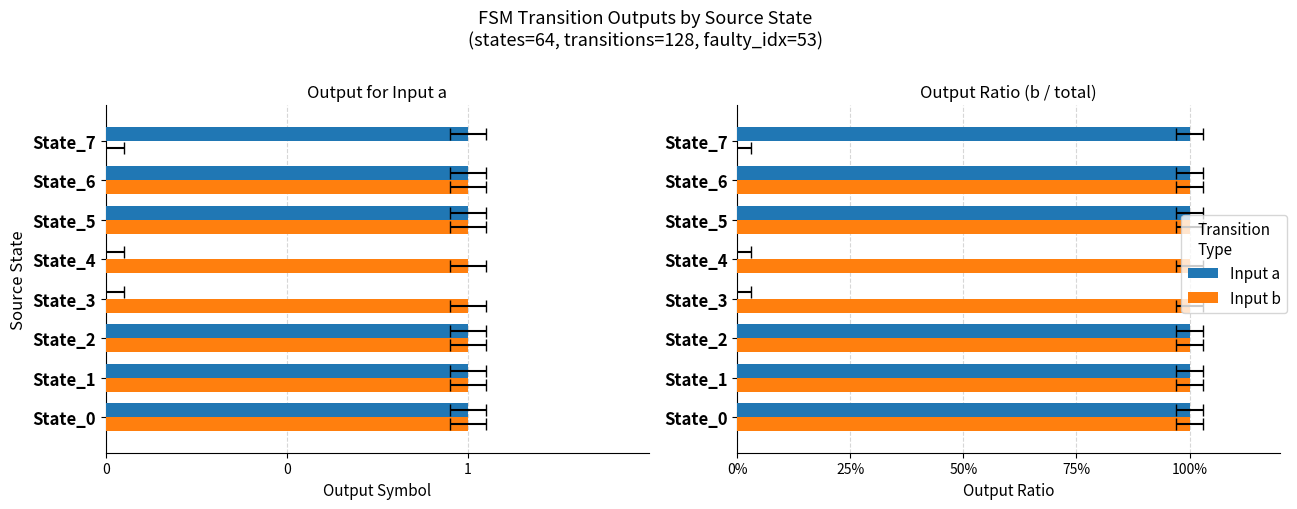

Reading left to right, extract all data points from this chart.

Input a: 1	1	1	0	0	1	1	1
Input b: 1	1	1	1	1	1	1	0